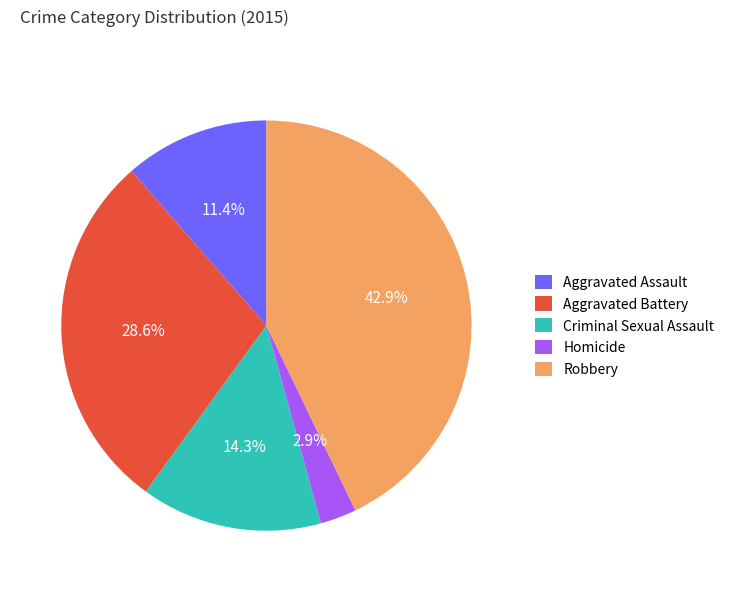

Between Criminal Sexual Assault and Homicide, which is larger?

Criminal Sexual Assault